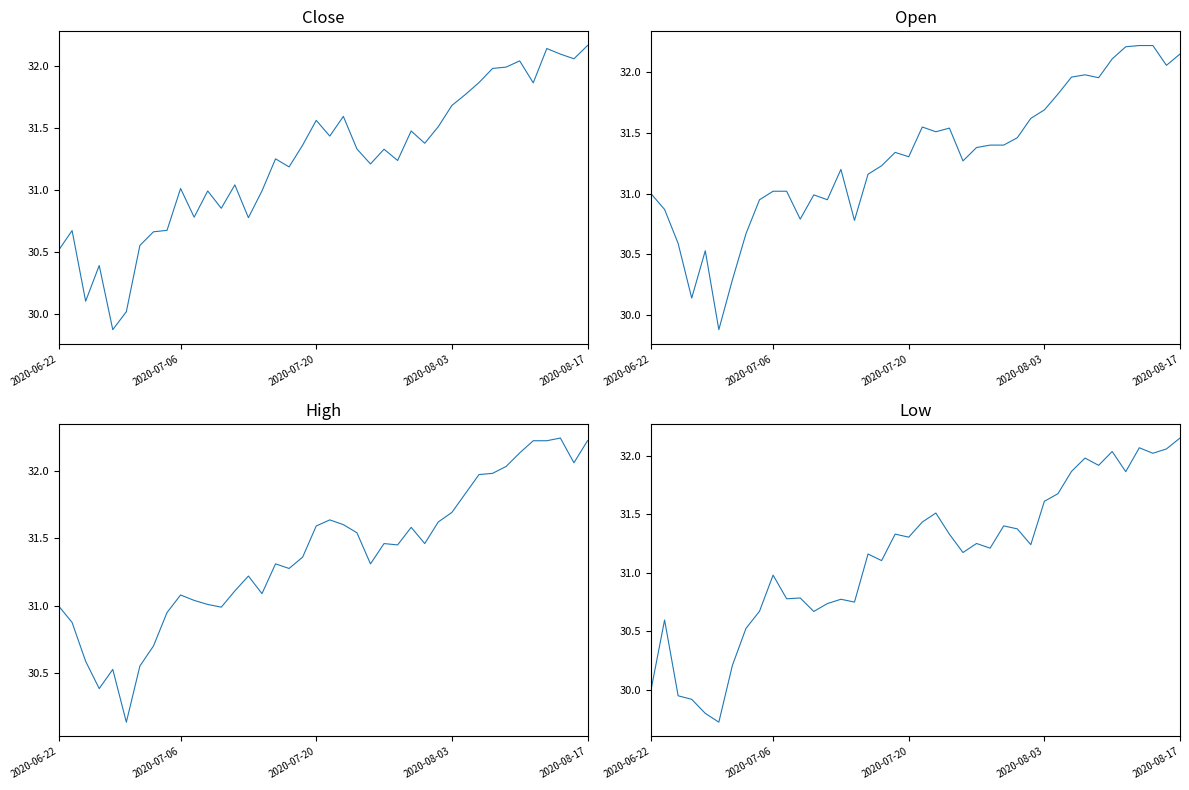

Does the chart display data point markers on the line(s)?

No